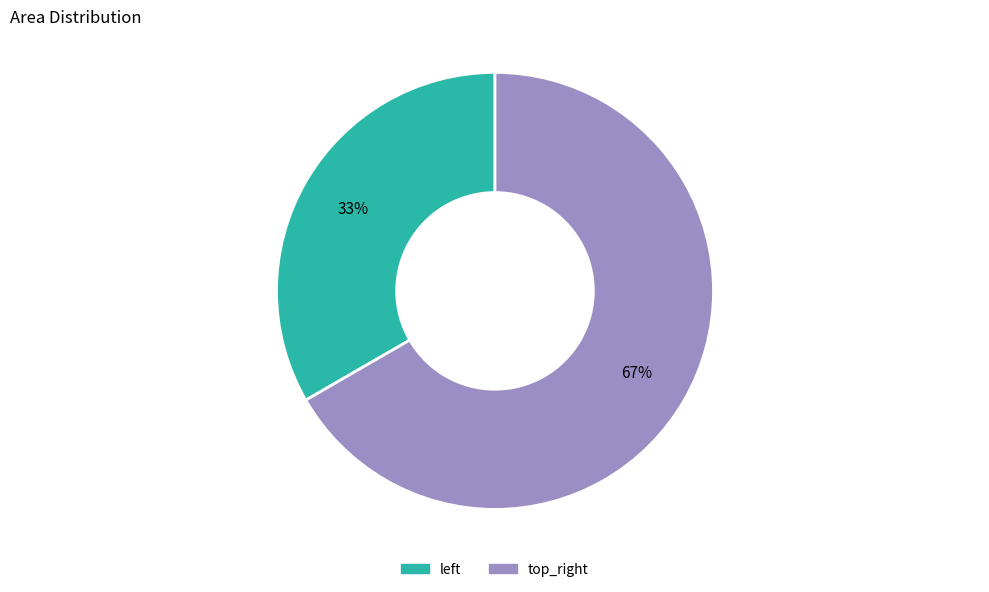

Which slice represents more than half of the pie?

top_right